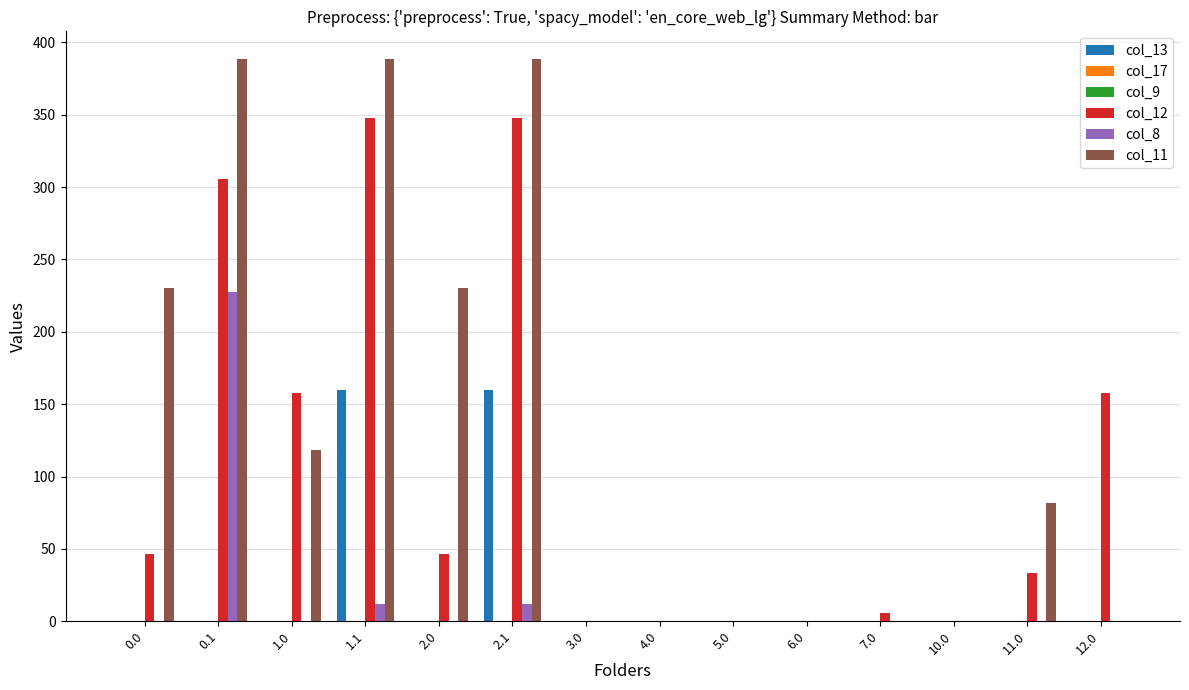

What is the sum of all col_8 values?

251.1